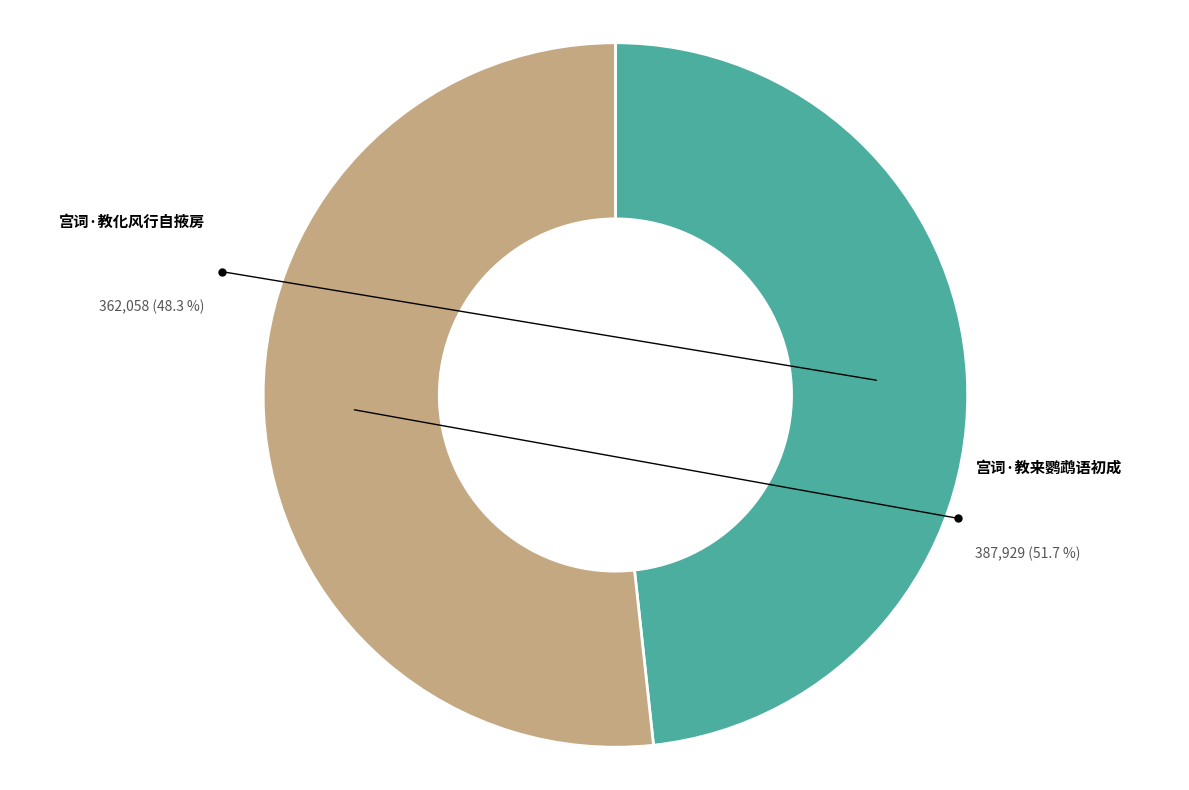

Rank the categories by value from lowest to highest.

宫词·教化风行自掖房, 宫词·教来鹦鹉语初成